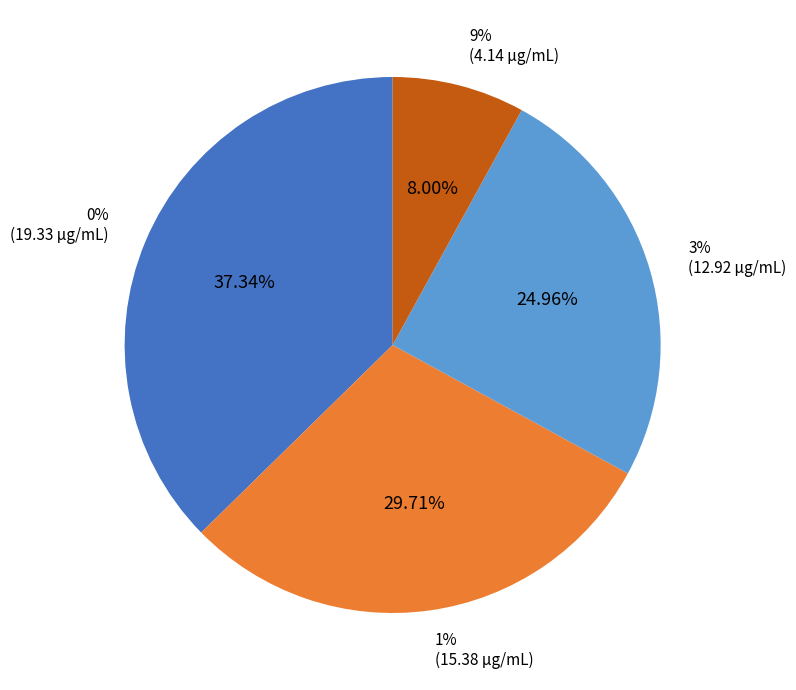

To the nearest percent, what is the average slice percentage?

25%